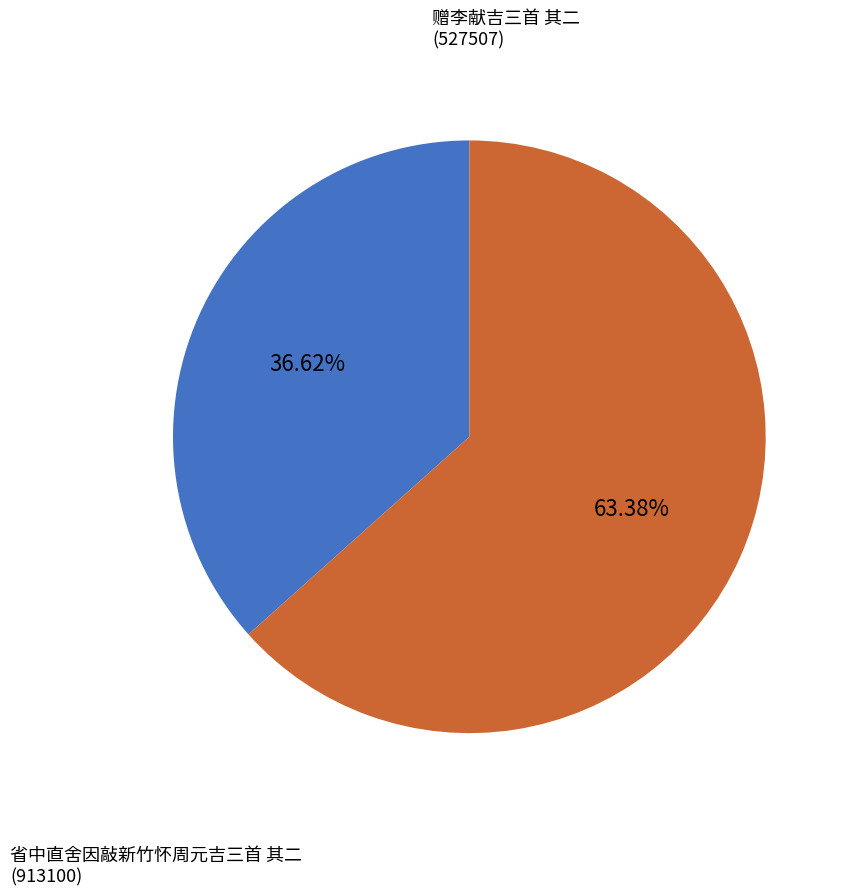

What is the ratio of the value at 赠李献吉三首 其二 to the value at 省中直舍因敲新竹怀周元吉三首 其二?

0.6